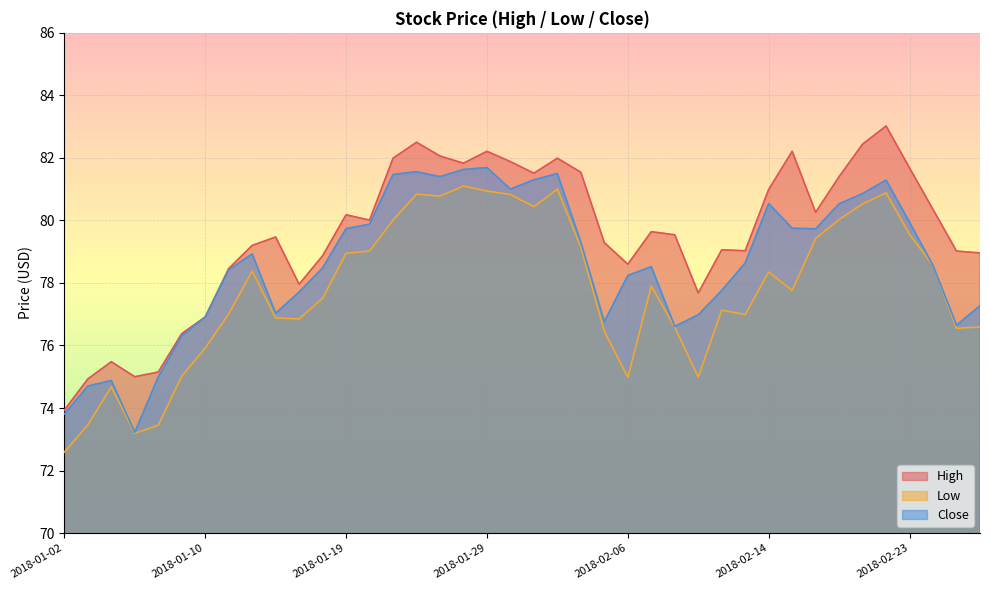

What are all the series names shown in the legend?

High, Low, Close